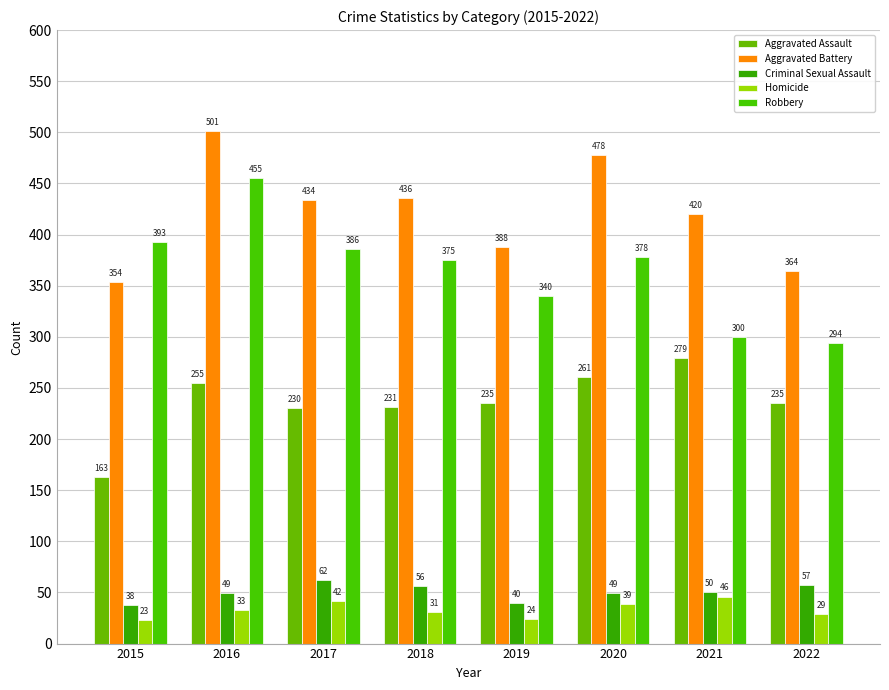

What is the average value of the Aggravated Assault series?

236